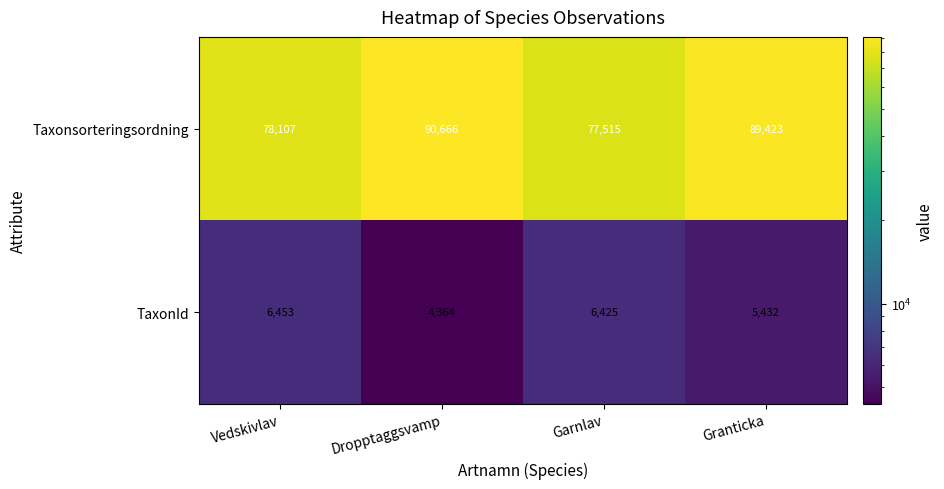

What is the difference between the highest and lowest values at Garnlav?

71090